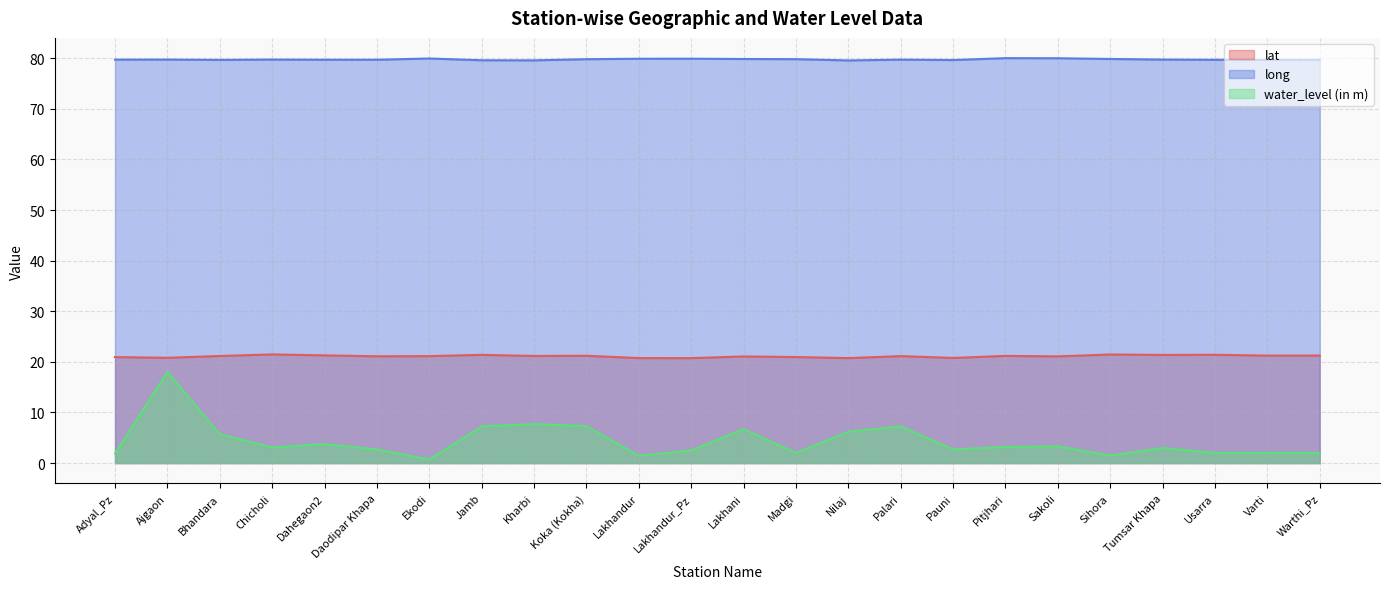

The value of lat at Koka (Kokha) is 27.6. True or false?

False